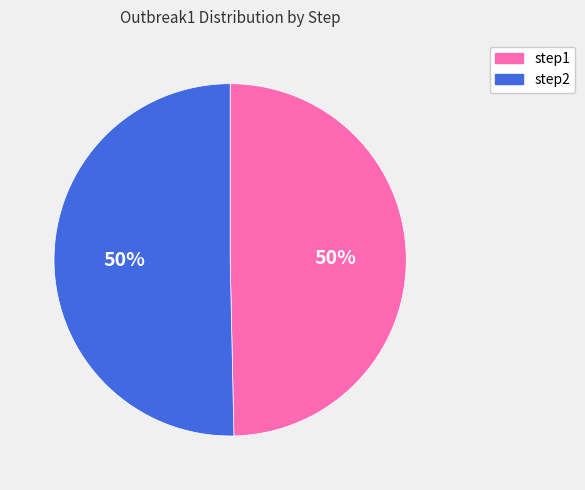

Combined, do step2 and step1 account for over 50%?

Yes